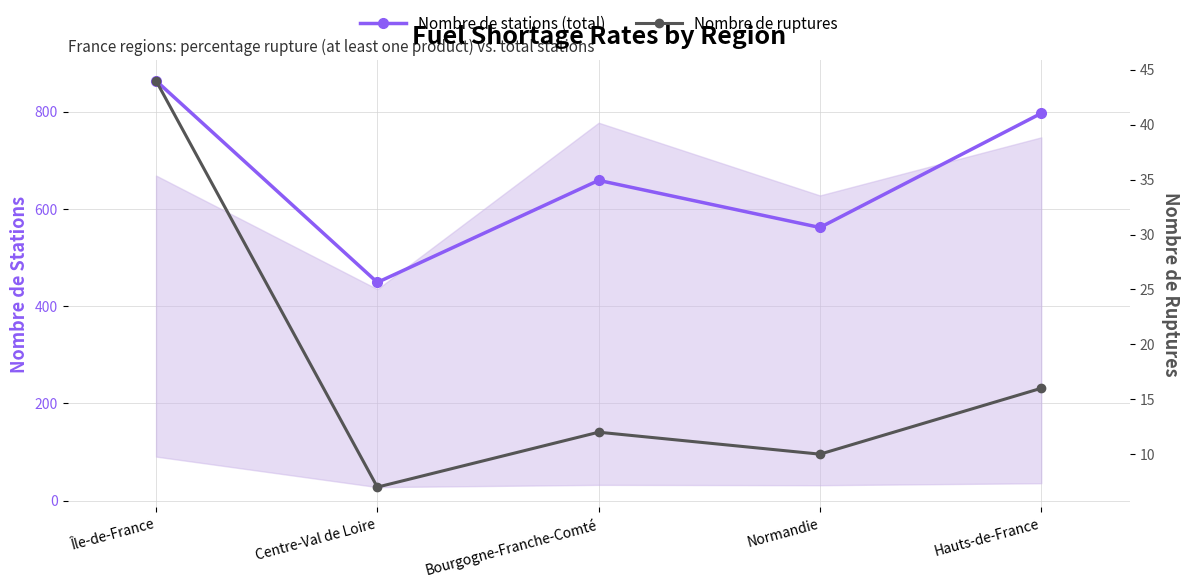

What is the smallest value displayed?

7